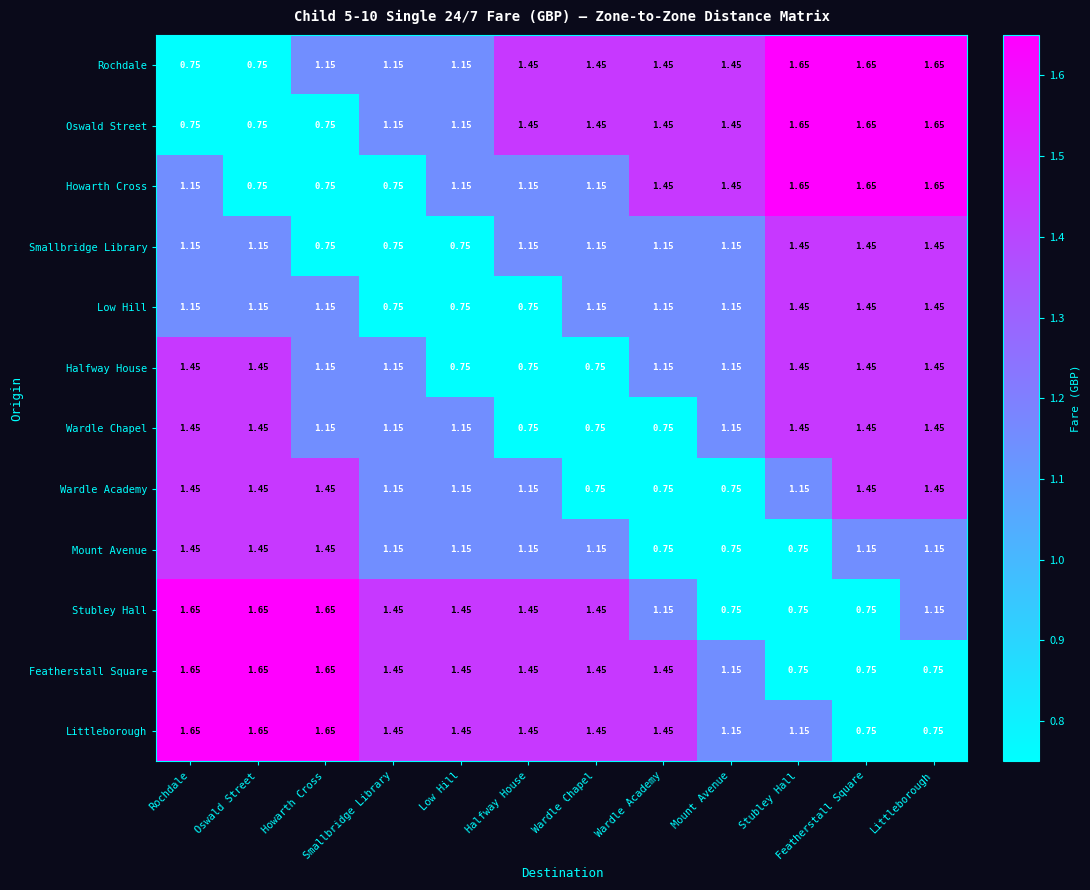

Between Rochdale and Oswald Street, which series saw the biggest shift?

Howarth Cross